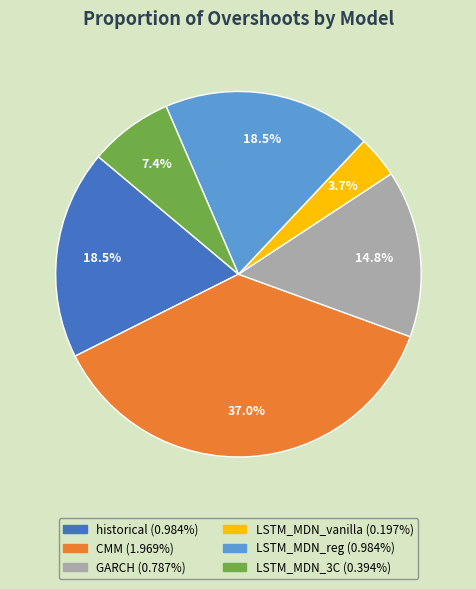

Is LSTM_MDN_vanilla the majority of the pie?

No